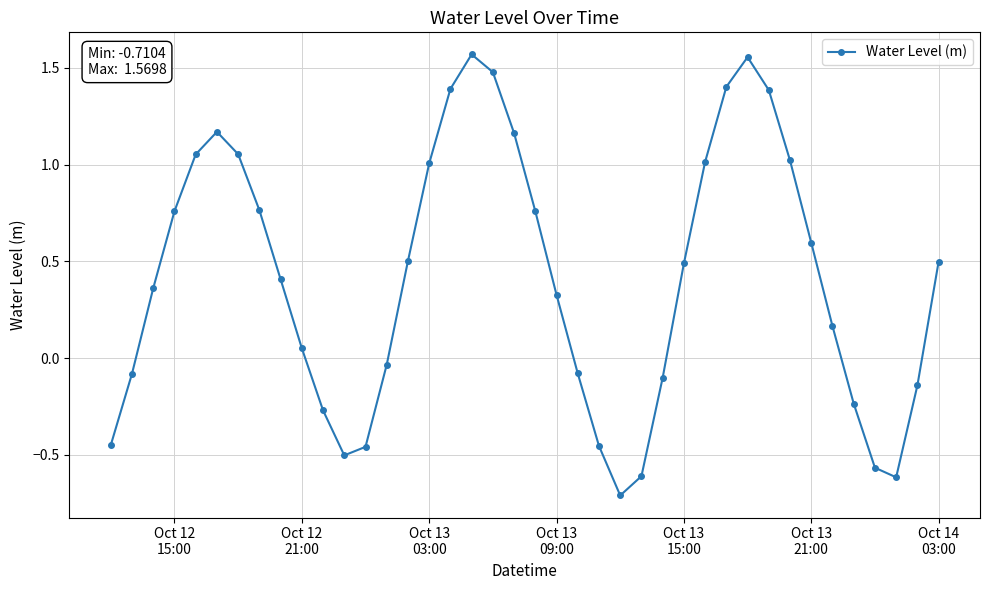

What is the minimum value shown in the chart?

-0.7